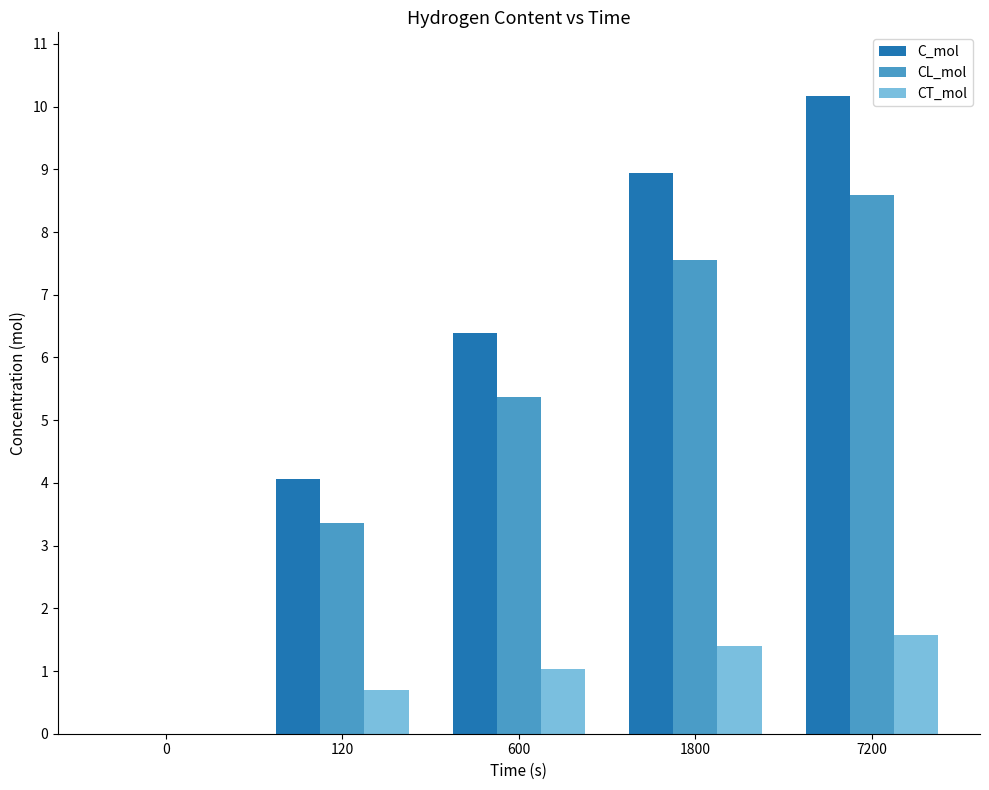

What is the difference between the CT_mol values at 600 and 7200?

0.5